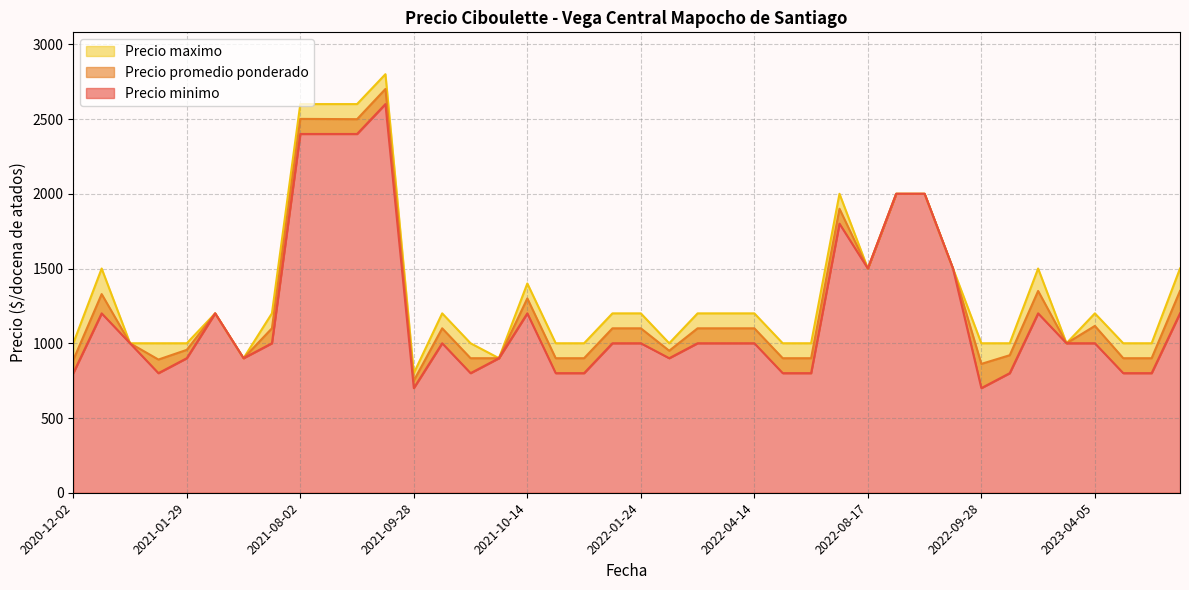

Does the chart have visible grid lines?

Yes